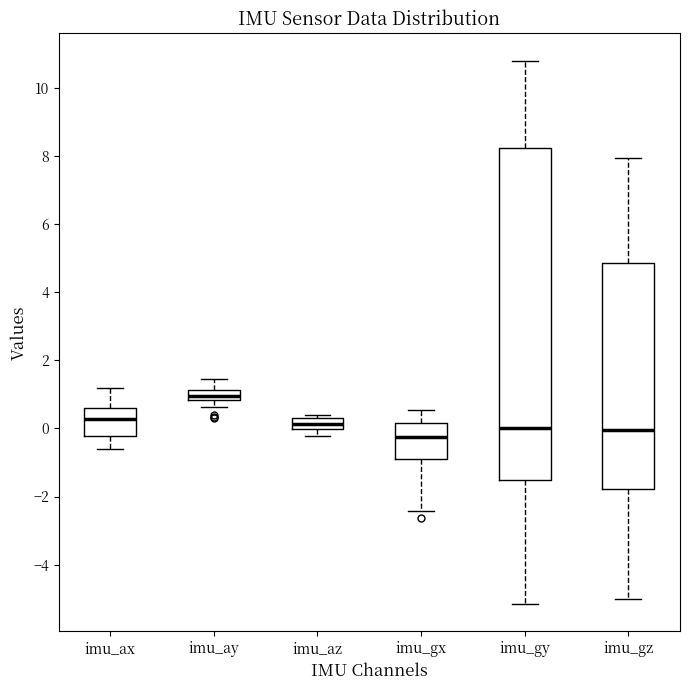

Which box has the highest median line?

imu_ay